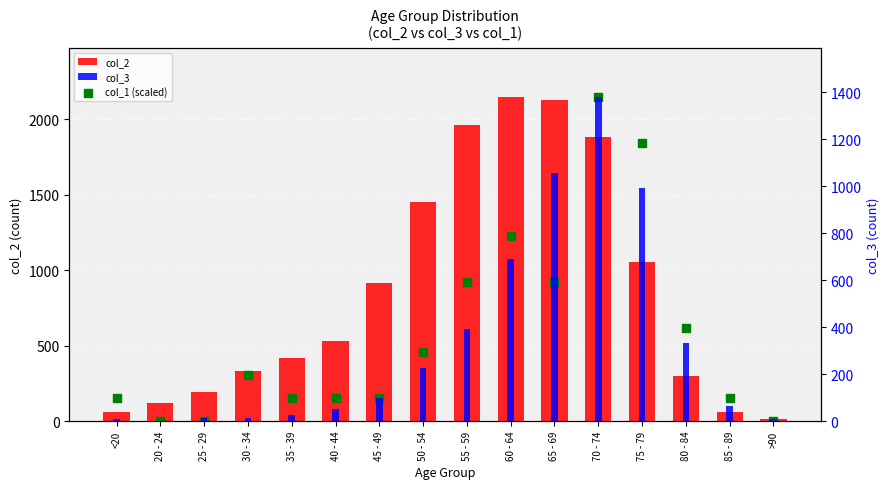

What are all the series names shown in the legend?

col_2, col_1 (scaled), col_3